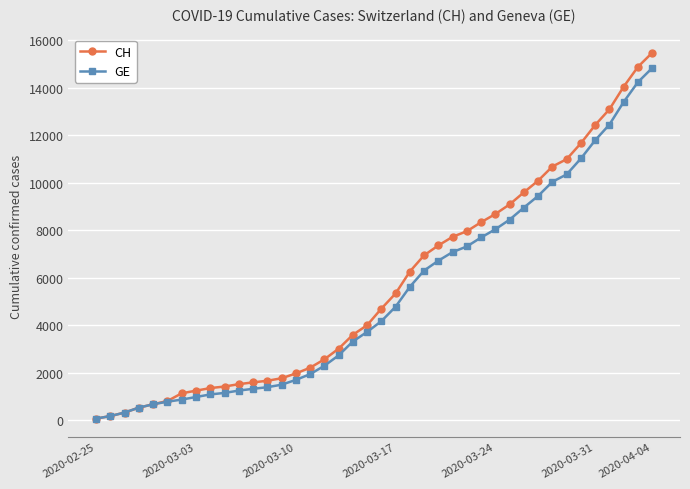

Which series has the widest spread of values?

CH